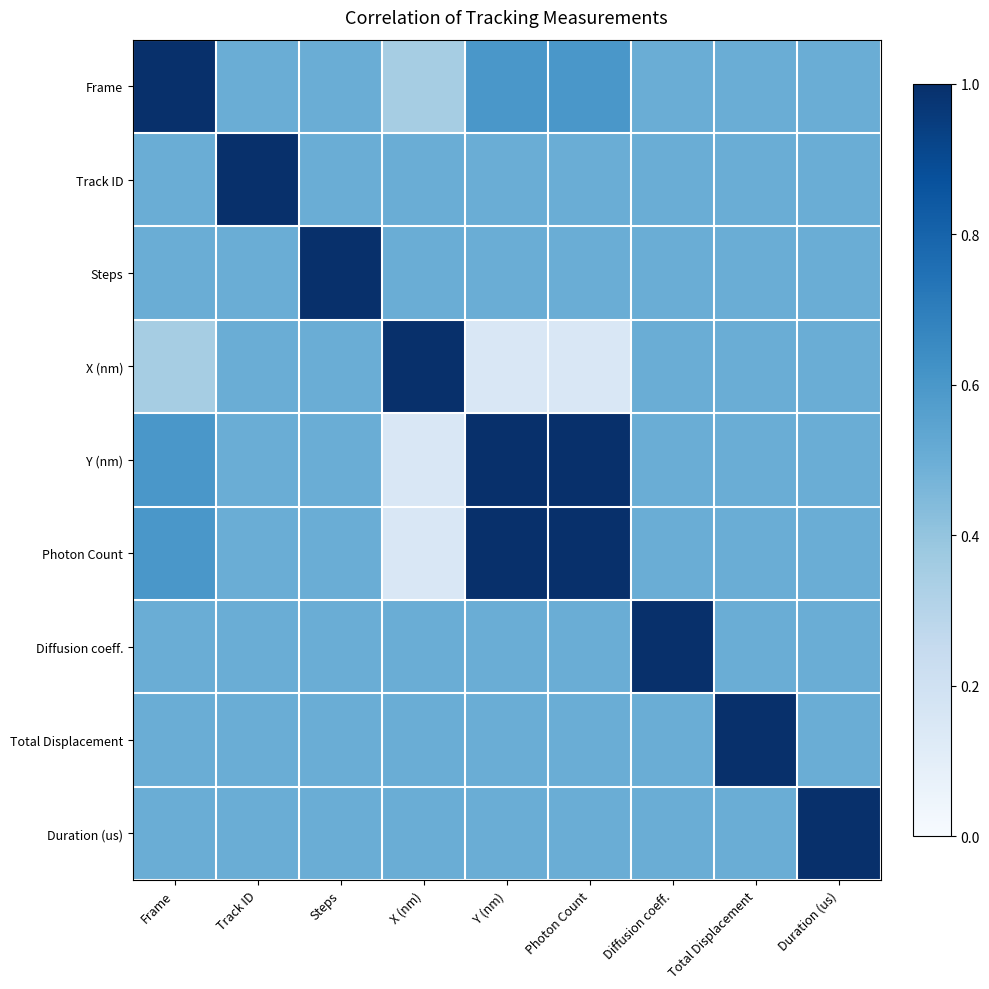

What is the smallest value displayed?

0.2